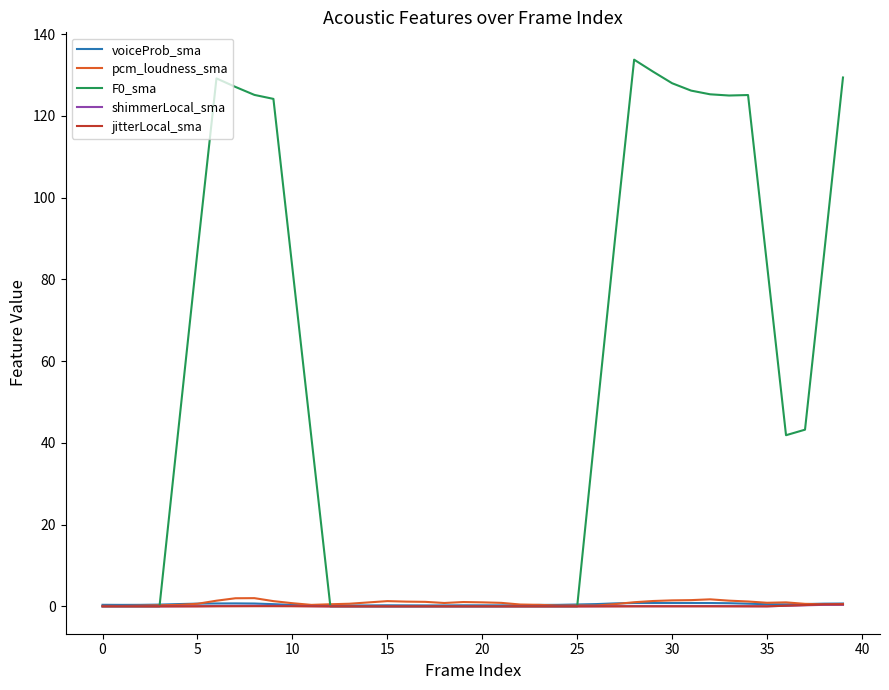

How many lines are shown in the chart?

5